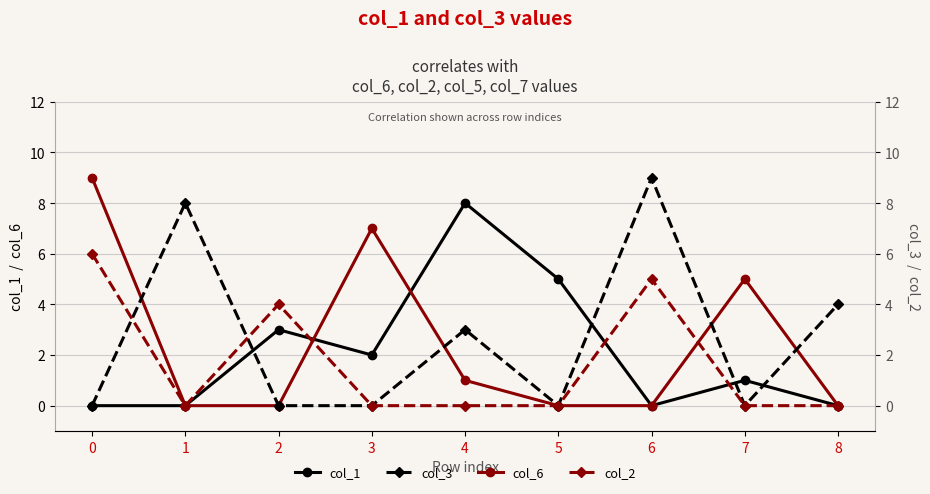

Between 0 and 3, which is larger?

3